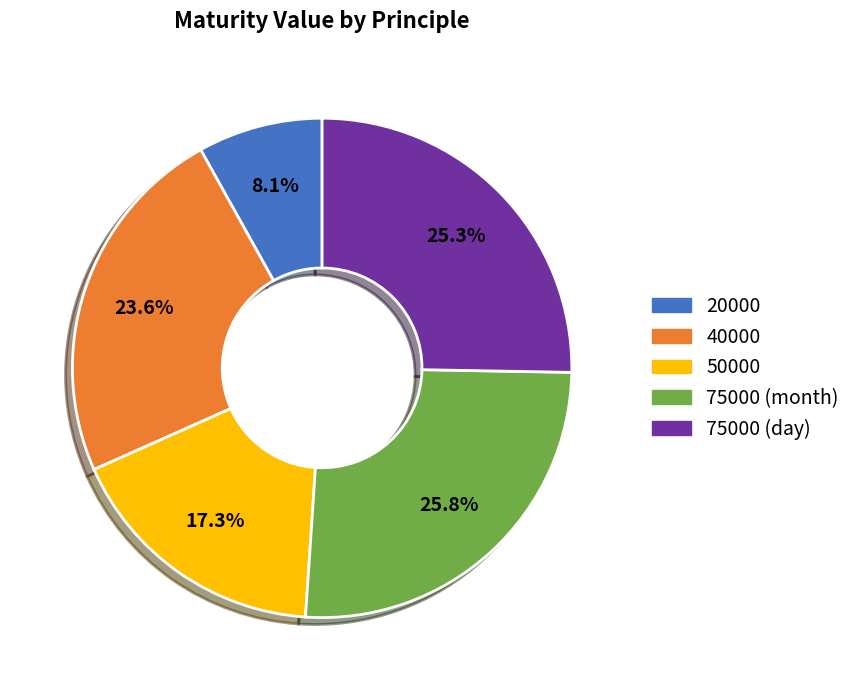

Approximately how many times larger is the value at 75000 (month) compared to 50000?

1.5